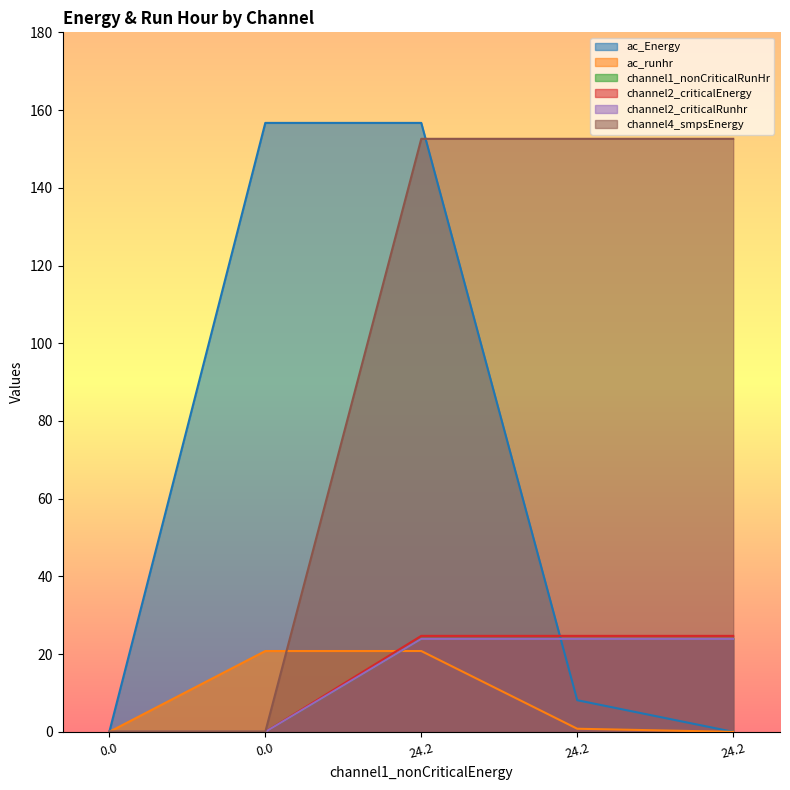

Is it true that ac_Energy equals 3.5 at 24.2?

False